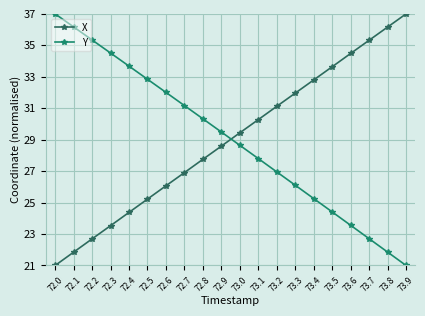

What is the difference between the maximum and minimum values in the X series?

16.0